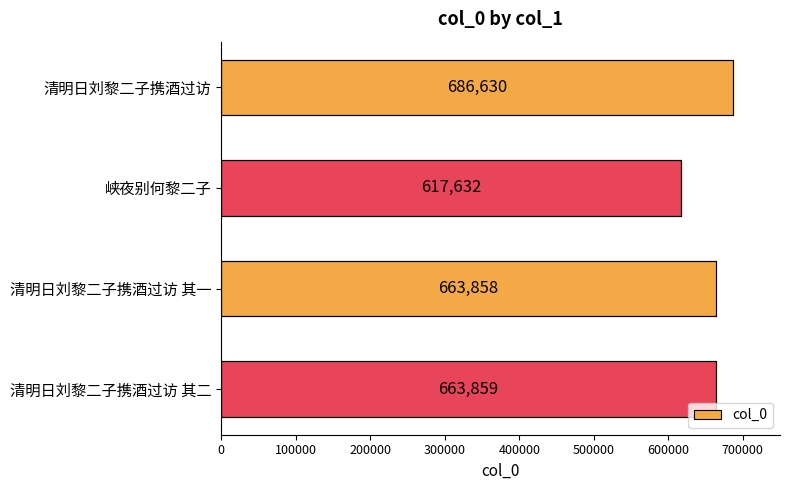

How many series are shown in this chart?

1